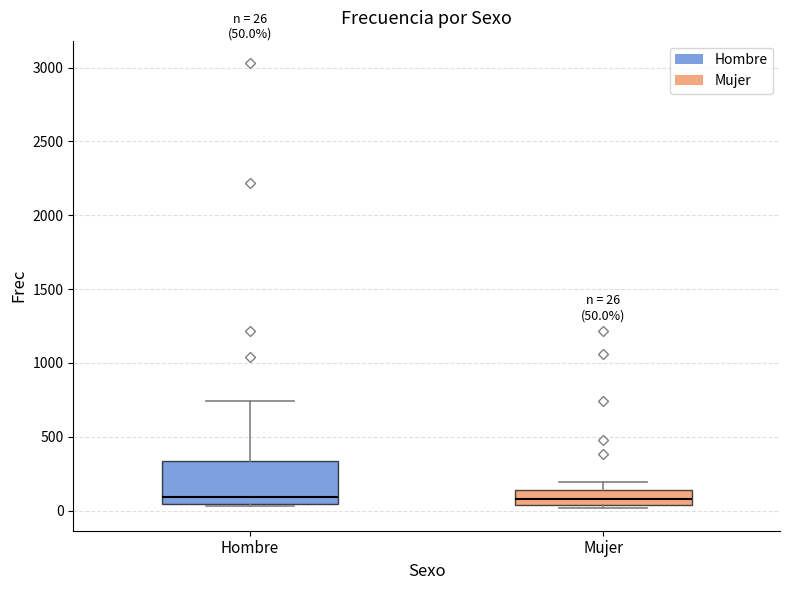

Comparing the boxes themselves (not the whiskers), which one is the tallest?

Hombre